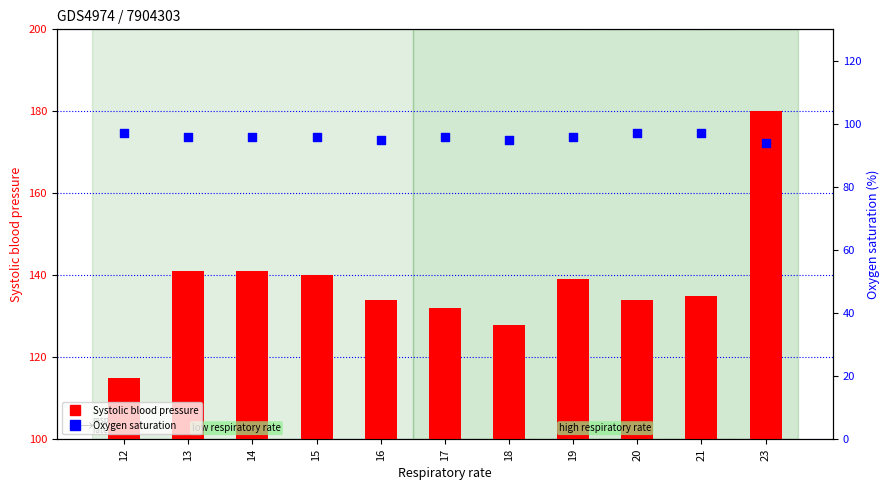

Is the value of Systolic blood pressure at 20 greater than the value of Oxygen saturation at 16?

Yes